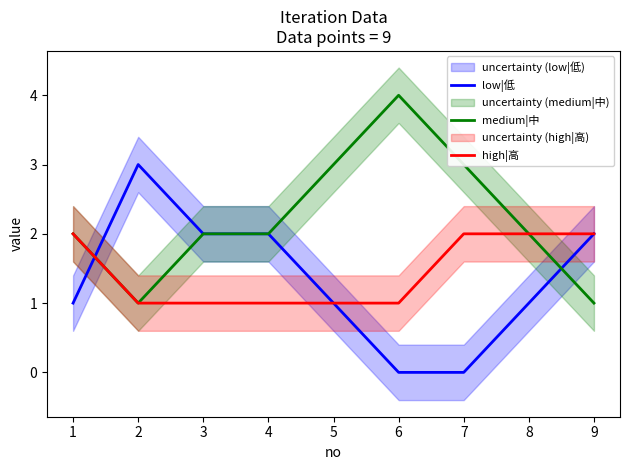

Reading right to left, extract all data points from this chart.

low|低: 8=2	7=1	6=0	5=0	4=1	3=2	2=2	1=3	0=1
medium|中: 8=1	7=2	6=3	5=4	4=3	3=2	2=2	1=1	0=2
high|高: 8=2	7=2	6=2	5=1	4=1	3=1	2=1	1=1	0=2